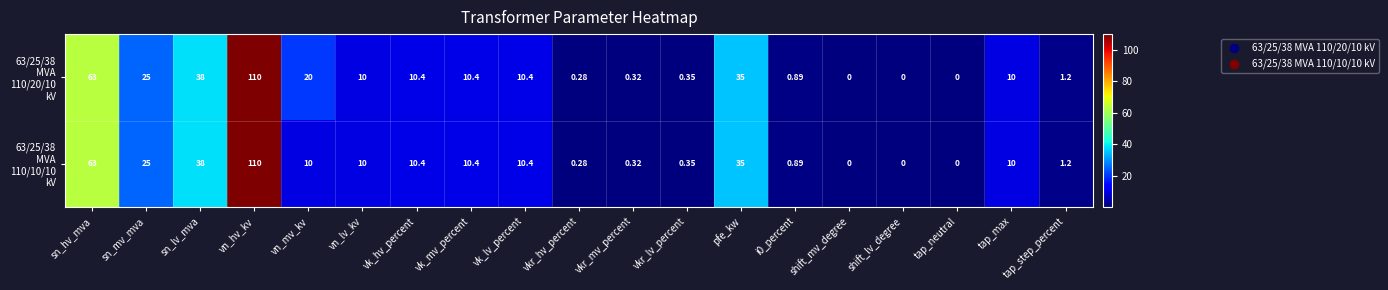

At which category does the chart reach its peak across all series?

vn_hv_kv